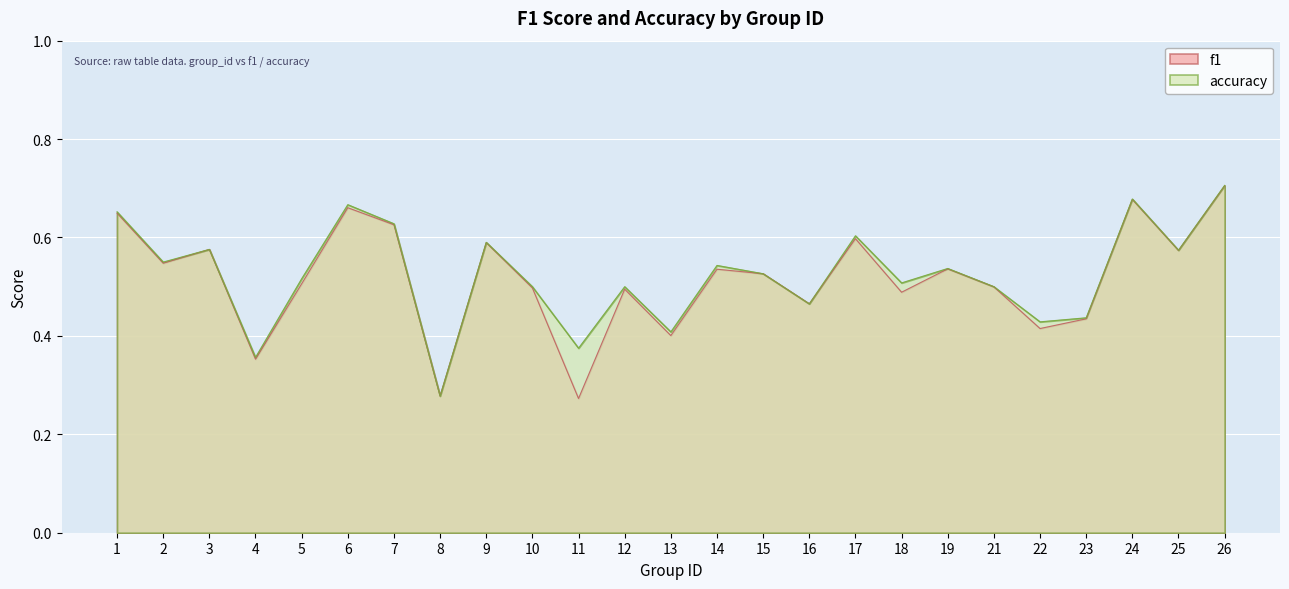

Reading right to left, transcribe all the data shown in this chart.

f1: 0.7	0.6	0.7	0.4	0.4	0.5	0.5	0.5	0.6	0.5	0.5	0.5	0.4	0.5	0.3	0.5	0.6	0.3	0.6	0.7	0.5	0.4	0.6	0.5	0.6
accuracy: 0.7	0.6	0.7	0.4	0.4	0.5	0.5	0.5	0.6	0.5	0.5	0.5	0.4	0.5	0.4	0.5	0.6	0.3	0.6	0.7	0.5	0.4	0.6	0.6	0.7